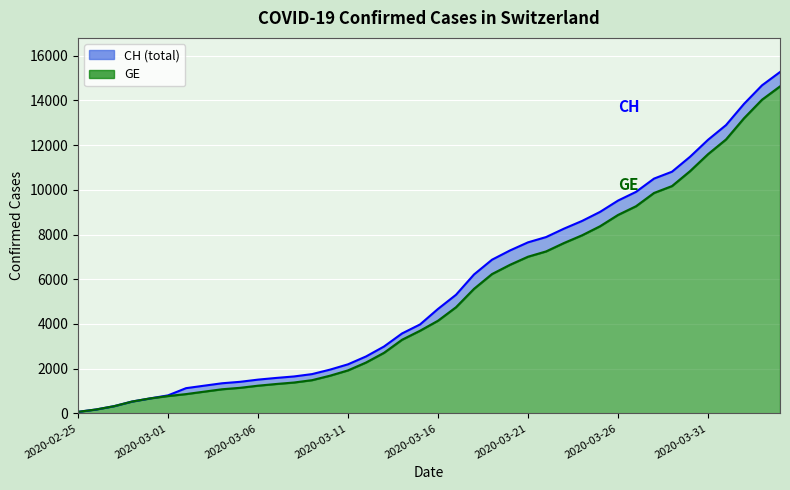

Reading left to right, what are all the values shown in this chart?

CH: 2020-02-25=72	2020-02-26=177	2020-02-27=325	2020-02-28=532	2020-02-29=672	2020-03-01=808	2020-03-02=1130	2020-03-03=1240	2020-03-04=1349	2020-03-05=1414	2020-03-06=1512	2020-03-07=1587	2020-03-08=1654	2020-03-09=1759	2020-03-10=1959	2020-03-11=2197	2020-03-12=2548	2020-03-13=2993	2020-03-14=3576	2020-03-15=3979	2020-03-16=4674	2020-03-17=5307	2020-03-18=6215	2020-03-19=6875	2020-03-20=7289	2020-03-21=7651	2020-03-22=7886	2020-03-23=8264	2020-03-24=8607	2020-03-25=9012	2020-03-26=9518	2020-03-27=9908	2020-03-28=10501	2020-03-29=10810	2020-03-30=11476	2020-03-31=12236	2020-04-01=12894	2020-04-02=13843	2020-04-03=14672	2020-04-04=15267
GE: 2020-02-25=72	2020-02-26=177	2020-02-27=325	2020-02-28=532	2020-02-29=672	2020-03-01=778	2020-03-02=865	2020-03-03=974	2020-03-04=1081	2020-03-05=1146	2020-03-06=1241	2020-03-07=1316	2020-03-08=1383	2020-03-09=1488	2020-03-10=1688	2020-03-11=1926	2020-03-12=2277	2020-03-13=2712	2020-03-14=3295	2020-03-15=3698	2020-03-16=4147	2020-03-17=4750	2020-03-18=5573	2020-03-19=6233	2020-03-20=6647	2020-03-21=7009	2020-03-22=7244	2020-03-23=7622	2020-03-24=7965	2020-03-25=8370	2020-03-26=8876	2020-03-27=9266	2020-03-28=9859	2020-03-29=10168	2020-03-30=10834	2020-03-31=11594	2020-04-01=12252	2020-04-02=13201	2020-04-03=14030	2020-04-04=14625